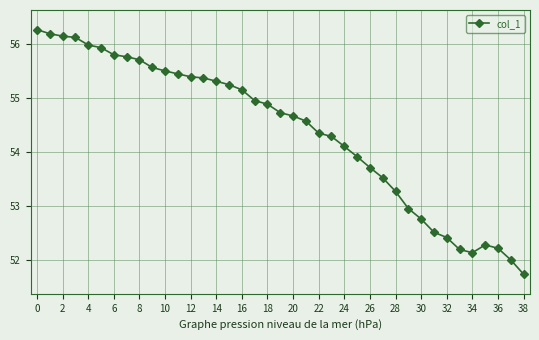

Is this an area chart (filled region under the line)?

No